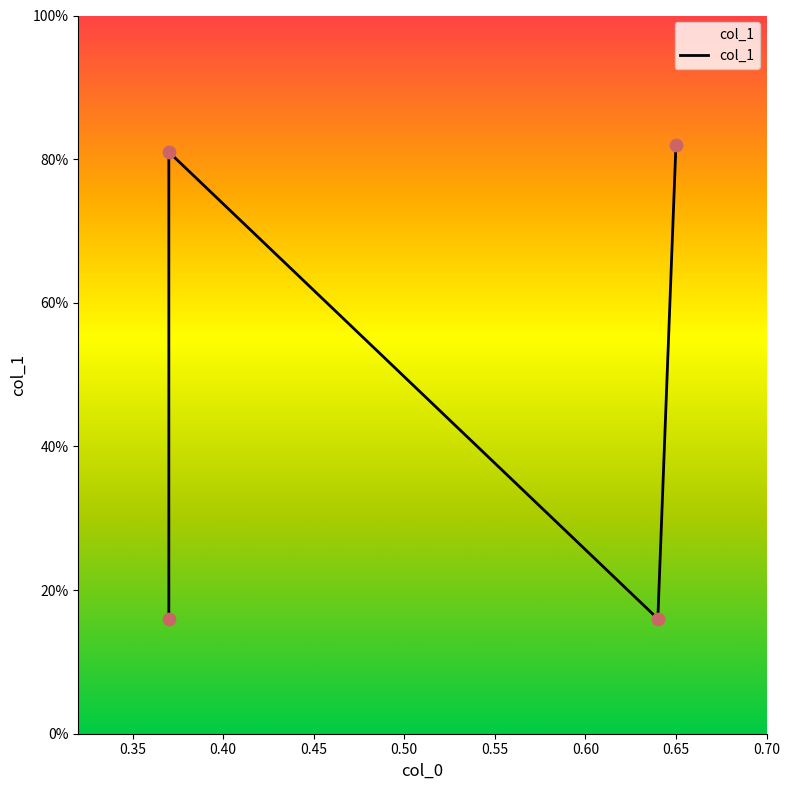

Between 0.64 and 0.37, which is larger?

0.64